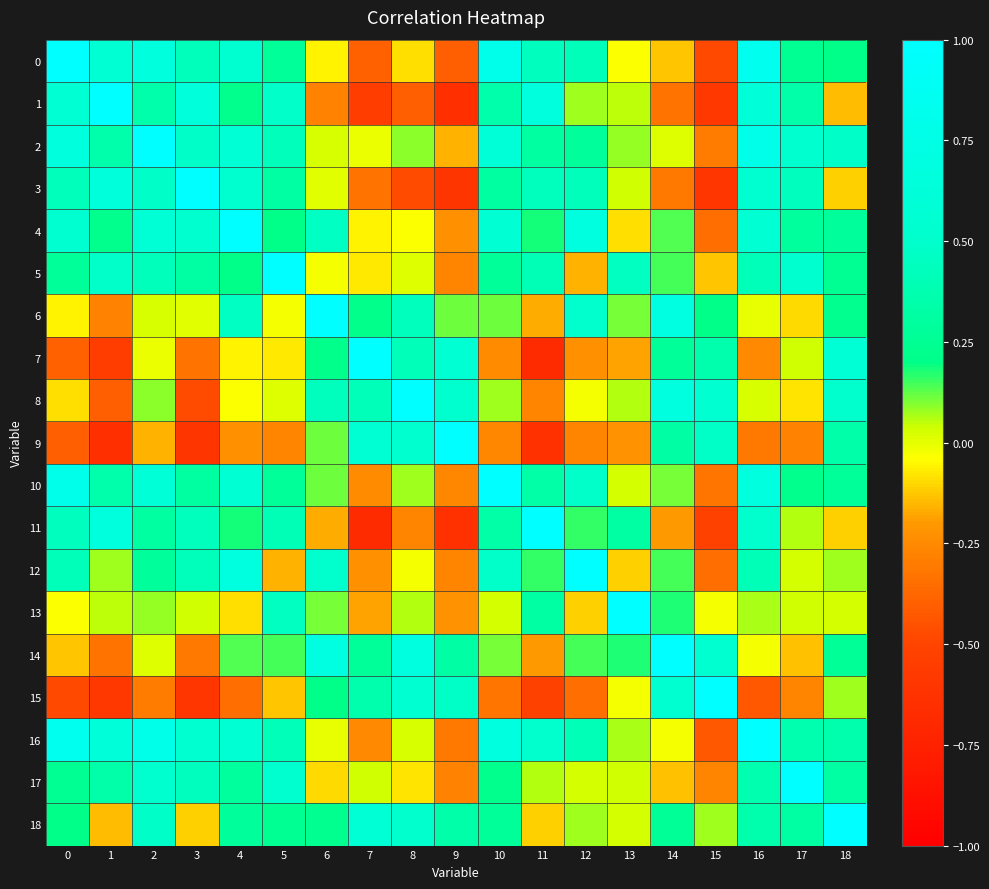

What is the minimum value shown in the chart?

-0.7